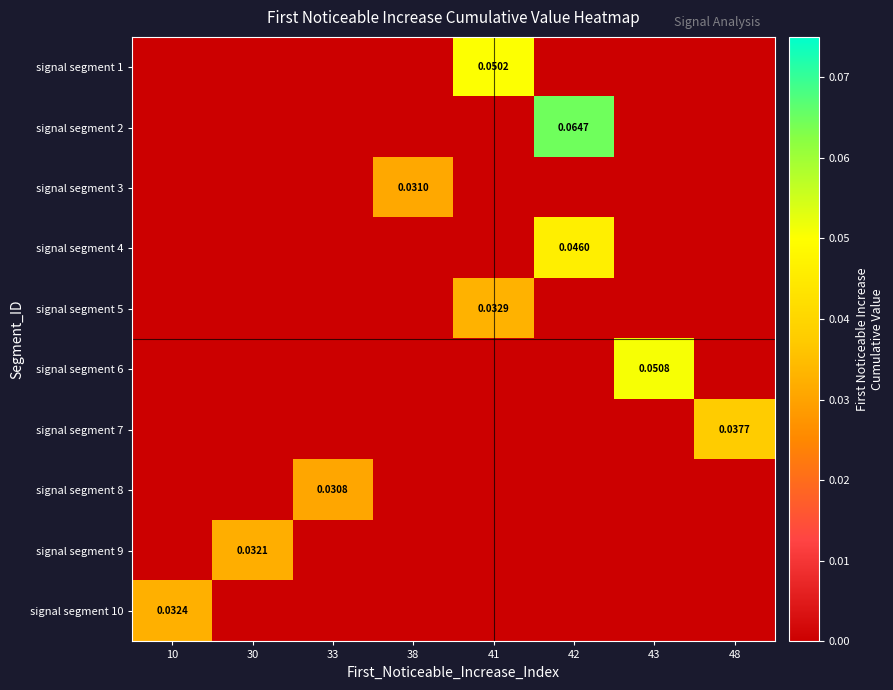

True or false: signal segment 6 has a value of -0.0 at 38.

False